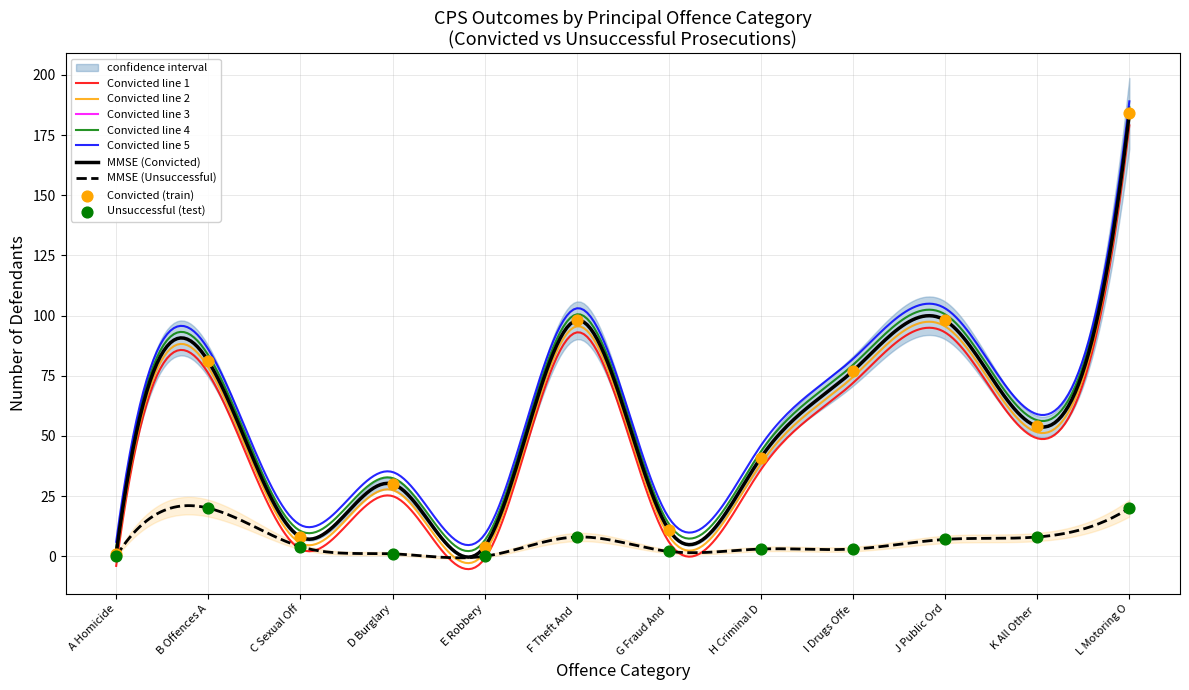

At how many categories does at least one series exceed 132?

1